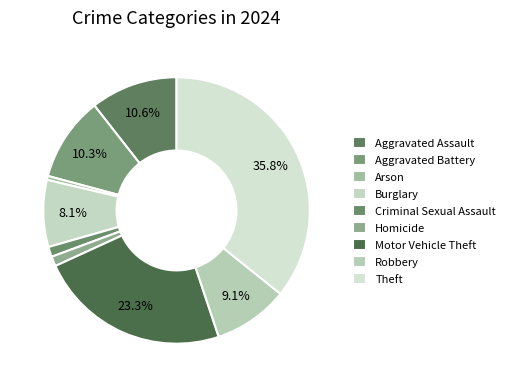

How many segments does this pie chart have?

9